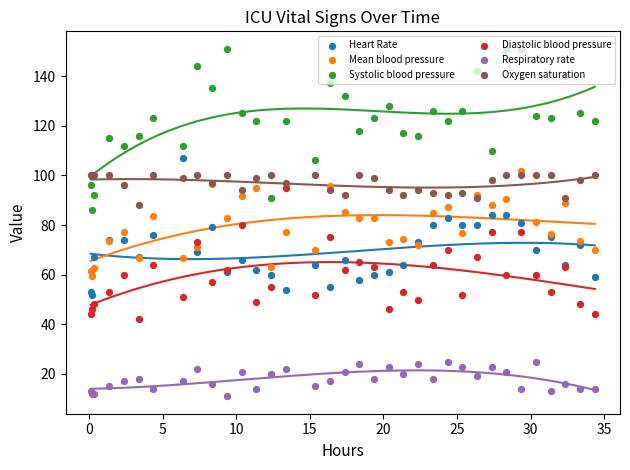

Which series reaches the maximum Y coordinate?

Systolic blood pressure